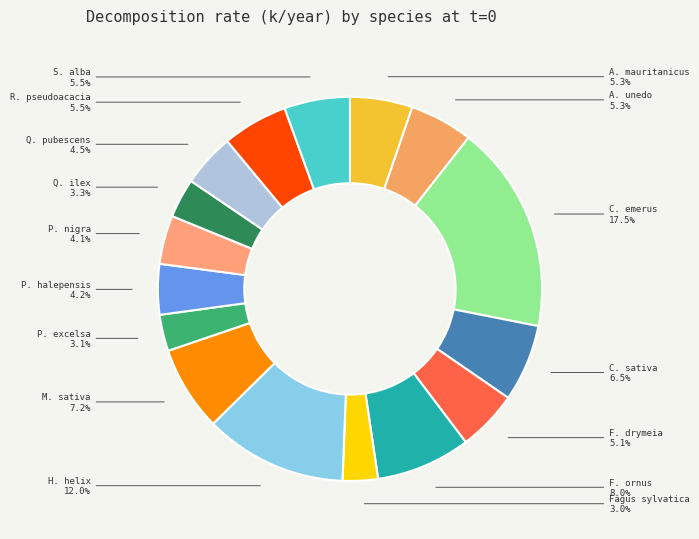

Is there any slice that represents more than half of the pie?

No